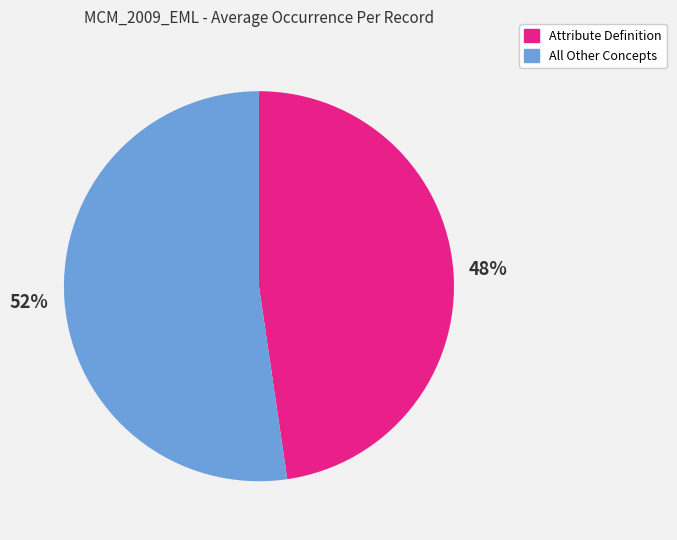

Does any single category account for the majority?

Yes